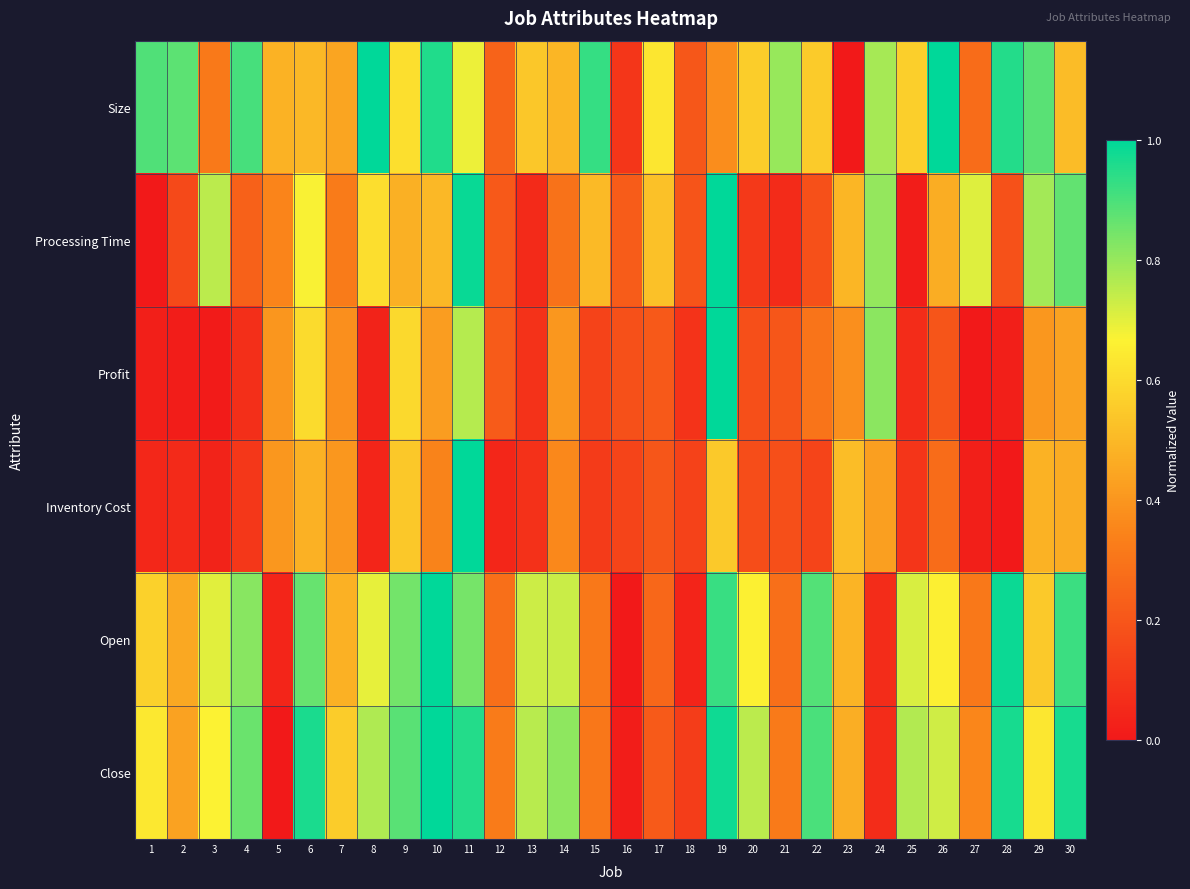

Reading left to right, transcribe all the data shown in this chart.

Size: 1=0.9	2=0.9	3=0.3	4=0.9	5=0.5	6=0.5	7=0.4	8=1.0	9=0.6	10=1.0	11=0.7	12=0.2	13=0.5	14=0.5	15=0.9	16=0.1	17=0.6	18=0.2	19=0.4	20=0.6	21=0.8	22=0.6	23=0.0	24=0.8	25=0.6	26=1.0	27=0.3	28=0.9	29=0.9	30=0.5
Processing Time: 1=0.0	2=0.2	3=0.8	4=0.2	5=0.3	6=0.7	7=0.3	8=0.6	9=0.5	10=0.5	11=1.0	12=0.2	13=0.1	14=0.3	15=0.5	16=0.2	17=0.5	18=0.2	19=1.0	20=0.1	21=0.1	22=0.2	23=0.5	24=0.8	25=0.0	26=0.5	27=0.7	28=0.2	29=0.8	30=0.9
Profit: 1=0.0	2=0.0	3=0.0	4=0.1	5=0.4	6=0.6	7=0.4	8=0.0	9=0.6	10=0.4	11=0.8	12=0.2	13=0.1	14=0.4	15=0.1	16=0.2	17=0.2	18=0.1	19=1.0	20=0.2	21=0.2	22=0.3	23=0.4	24=0.8	25=0.1	26=0.2	27=0.0	28=0.0	29=0.4	30=0.4
Inventory Cost: 1=0.1	2=0.1	3=0.0	4=0.1	5=0.4	6=0.5	7=0.4	8=0.0	9=0.5	10=0.3	11=1.0	12=0.0	13=0.1	14=0.4	15=0.1	16=0.1	17=0.2	18=0.1	19=0.6	20=0.2	21=0.2	22=0.1	23=0.5	24=0.4	25=0.1	26=0.3	27=0.0	28=0.0	29=0.5	30=0.5
Open: 1=0.6	2=0.4	3=0.7	4=0.8	5=0.0	6=0.9	7=0.5	8=0.7	9=0.8	10=1.0	11=0.8	12=0.3	13=0.7	14=0.7	15=0.3	16=0.0	17=0.3	18=0.0	19=0.9	20=0.7	21=0.3	22=0.9	23=0.5	24=0.1	25=0.7	26=0.7	27=0.3	28=1.0	29=0.5	30=0.9
Close: 1=0.6	2=0.4	3=0.7	4=0.9	5=0.0	6=1.0	7=0.6	8=0.8	9=0.9	10=1.0	11=1.0	12=0.3	13=0.8	14=0.8	15=0.3	16=0.0	17=0.2	18=0.1	19=1.0	20=0.8	21=0.3	22=0.9	23=0.5	24=0.1	25=0.8	26=0.7	27=0.4	28=1.0	29=0.6	30=1.0